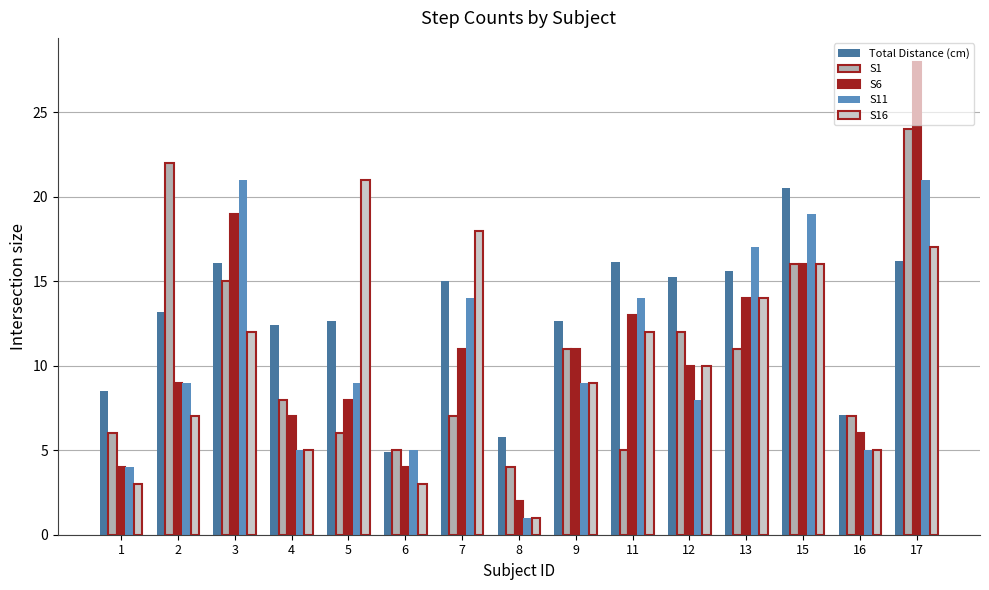

What is the total value across all series at 13?

71.6